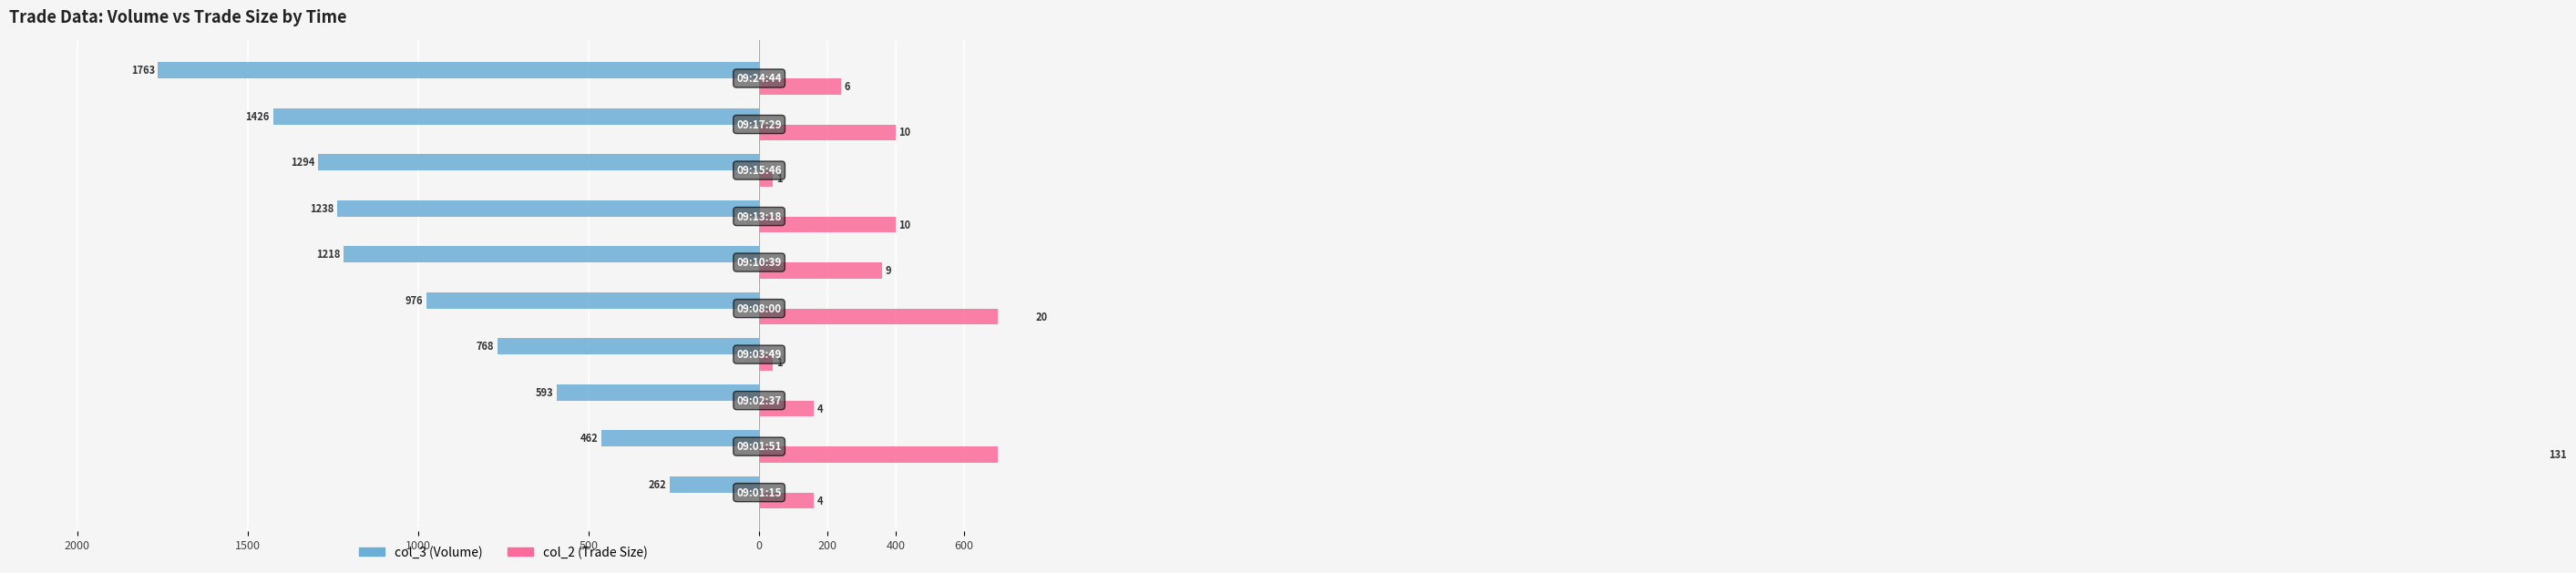

Which has a higher value, 500 or 2000?

2000